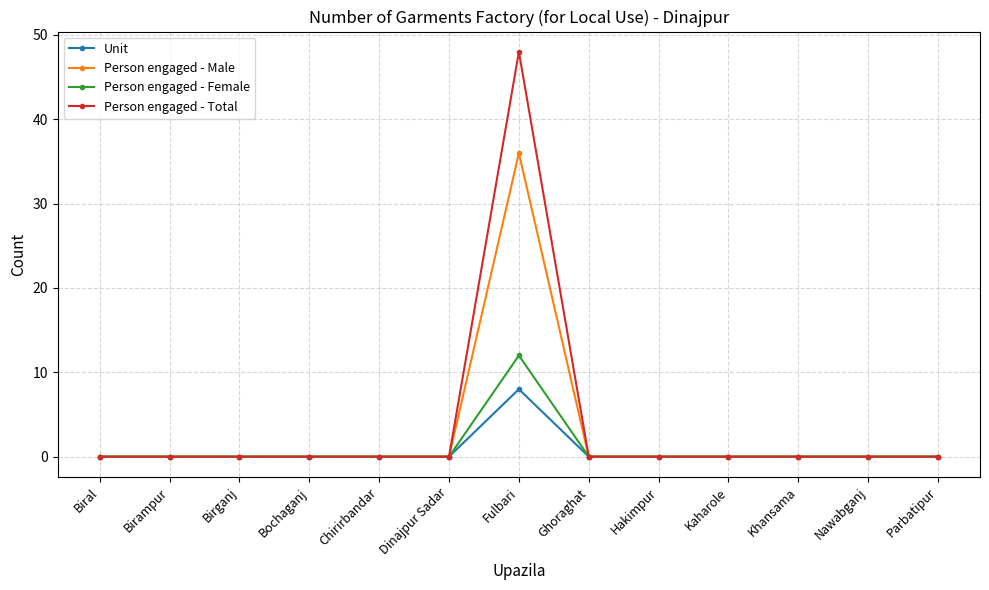

Which series has the widest spread of values?

Person engaged - Total